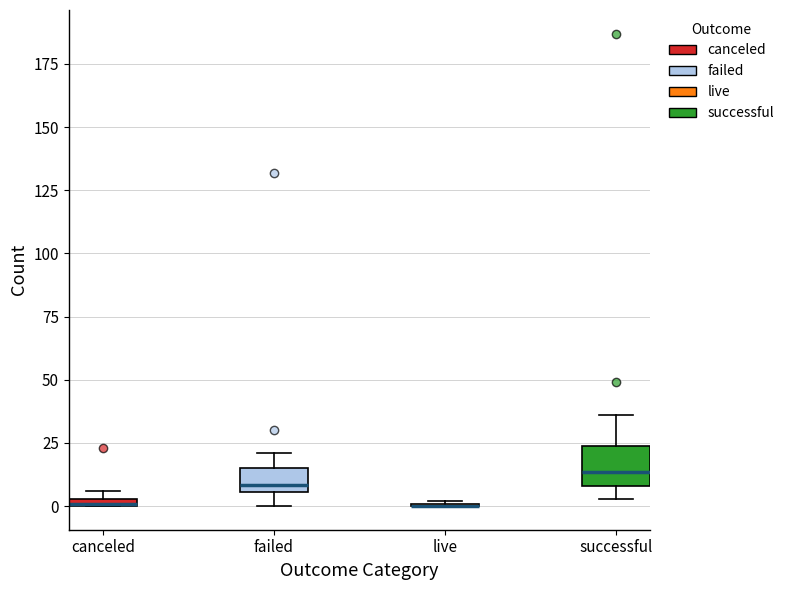

Where is the upper edge of the box for failed on the y-axis? The values are not printed on the chart, so give them approximately, as read against the axis.

15